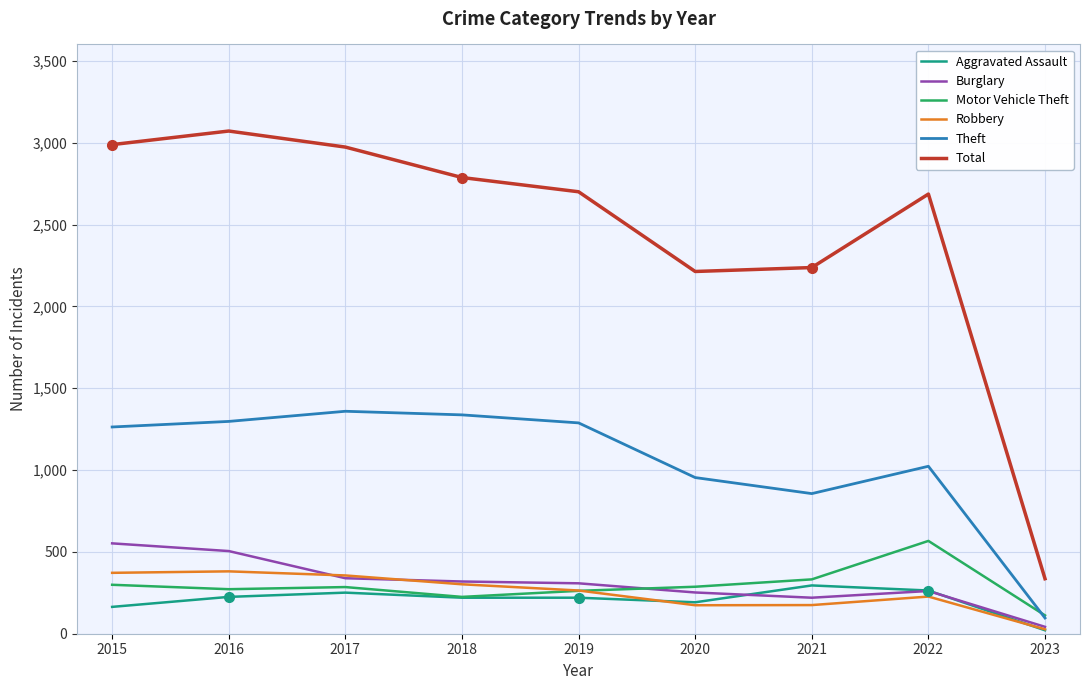

The Robbery series shows 638 at 2015. True or false?

False